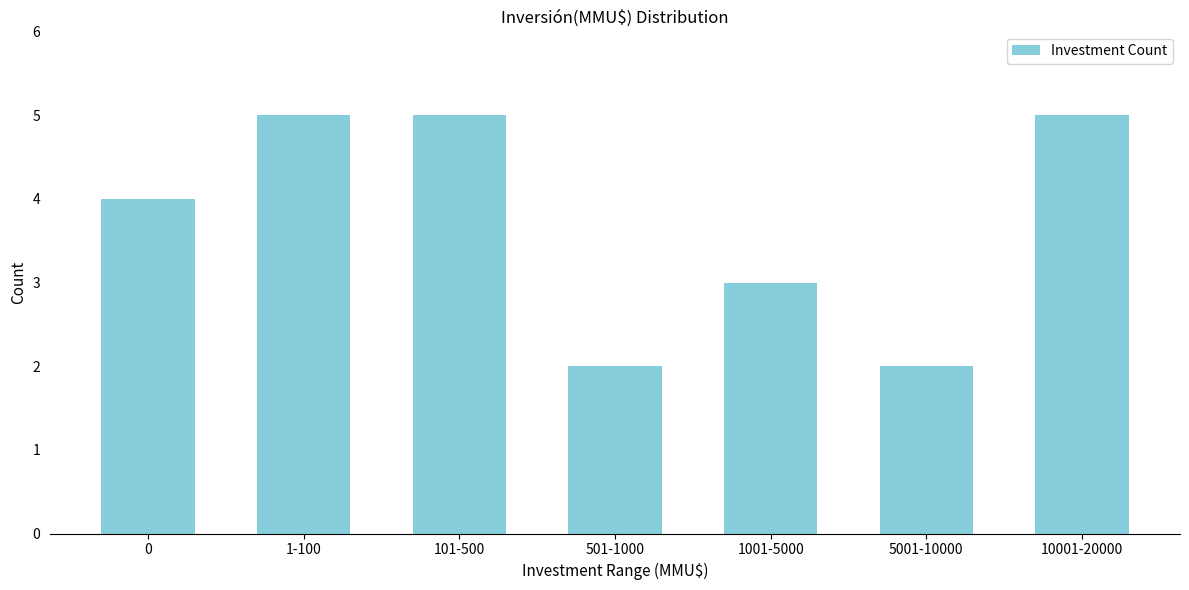

Reading left to right, what are all the values shown in this chart?

0=4	1-100=5	101-500=5	501-1000=2	1001-5000=3	5001-10000=2	10001-20000=5